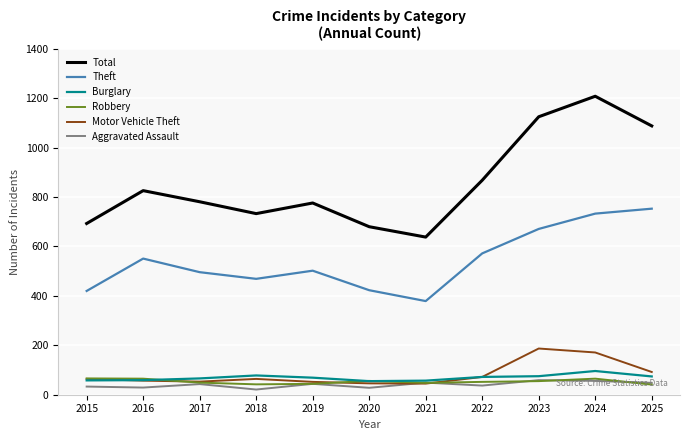

How many times do Robbery and Motor Vehicle Theft cross each other?

3